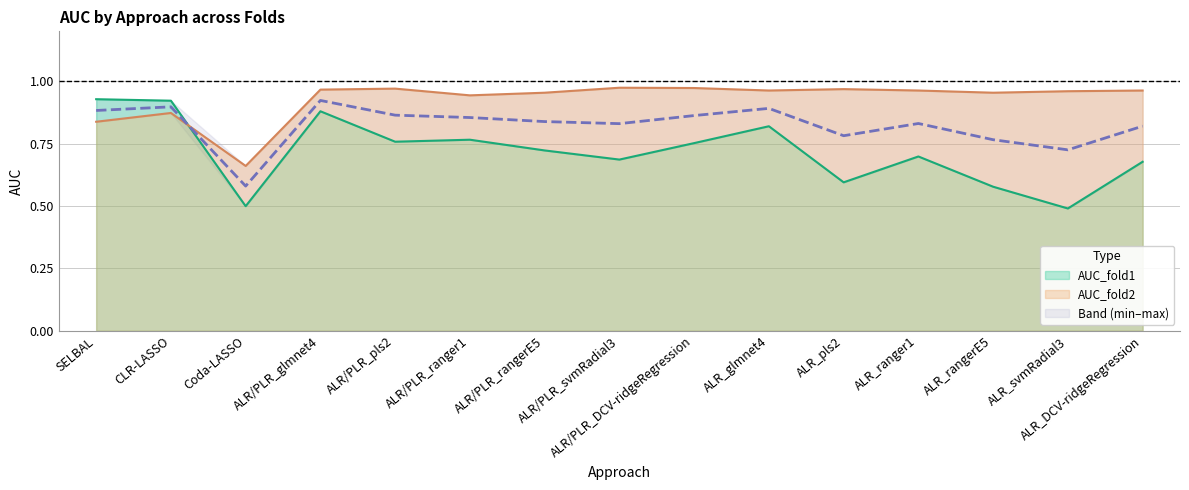

What is the smallest value displayed?

0.5